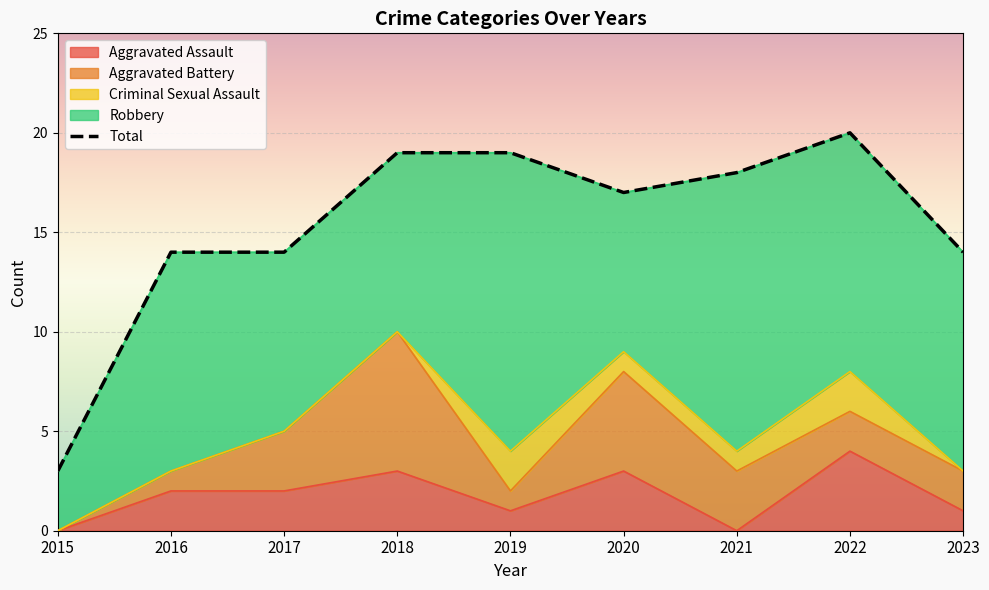

How many Criminal Sexual Assault values are between 0 and 1?

7